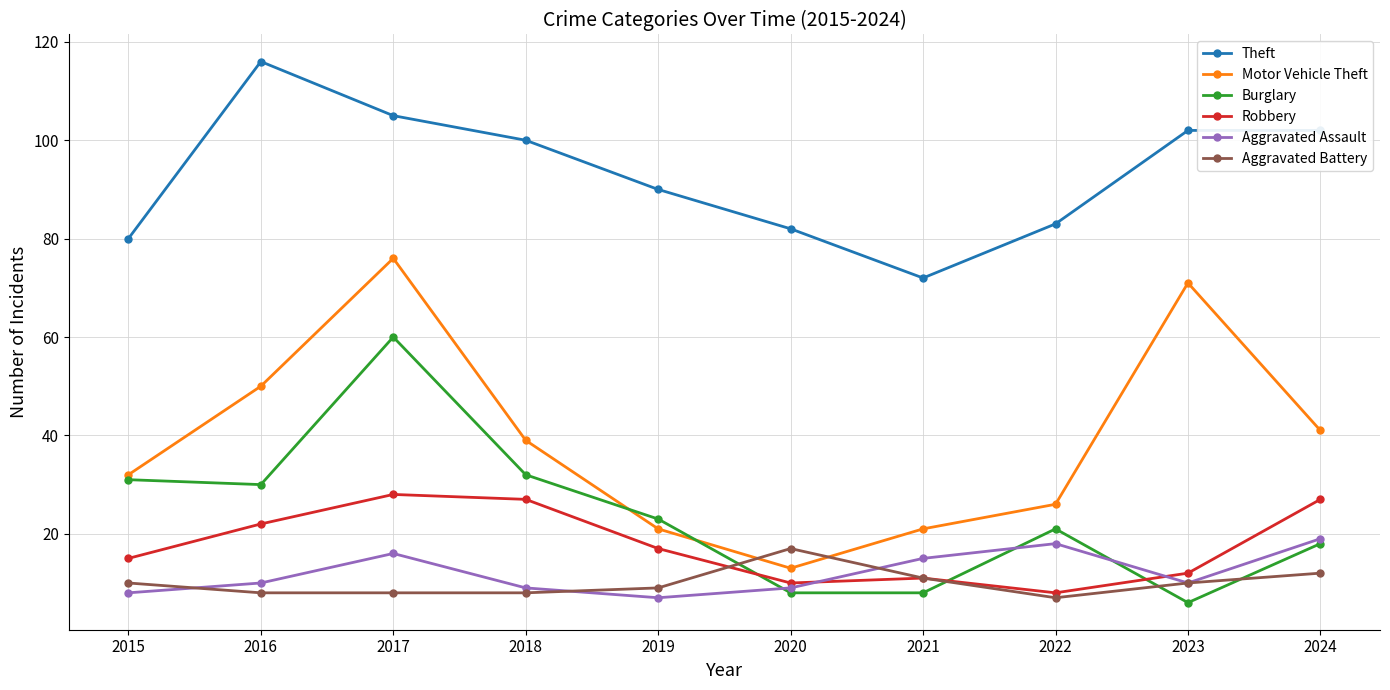

The value of Robbery at 2016 is 22. True or false?

True